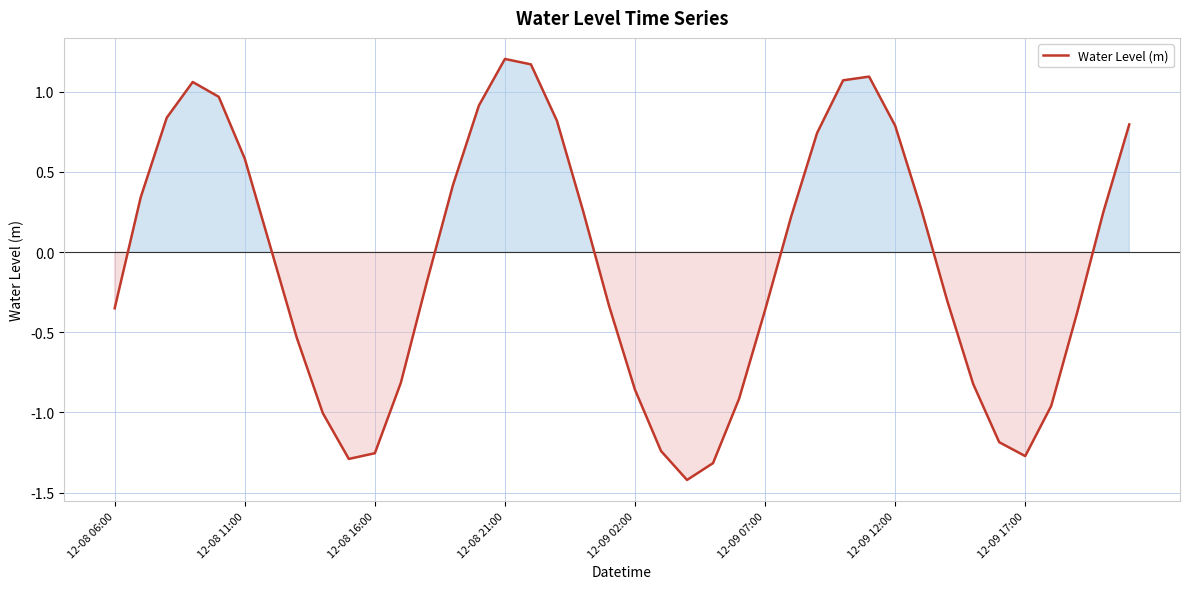

Does the chart have visible grid lines?

Yes